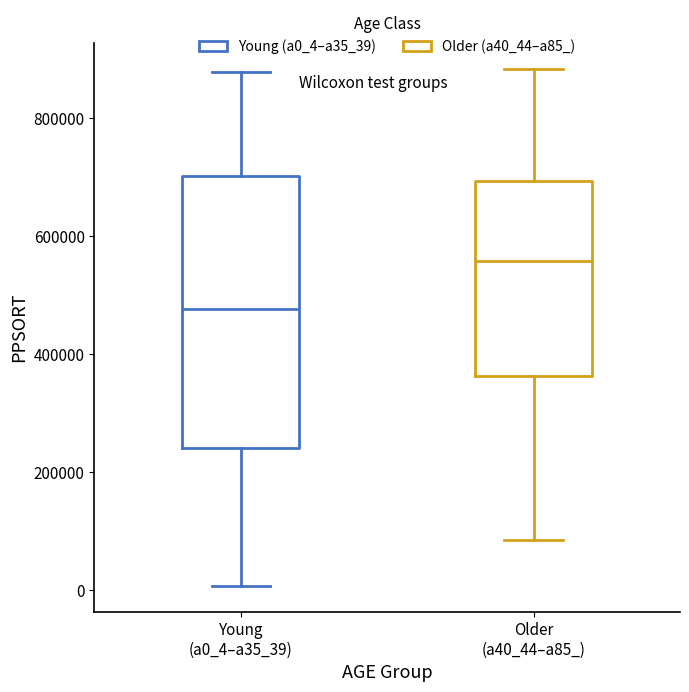

Where does the upper whisker of the box for Older (a40_44–a85_) end on the y-axis? The values are not printed on the chart, so give them approximately, as read against the axis.

880000